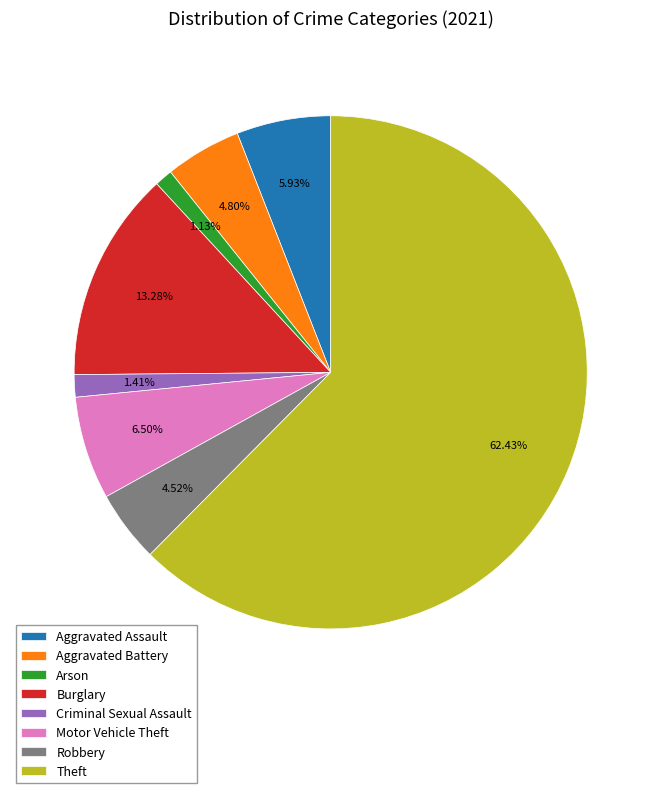

Which category accounts for the majority?

Theft